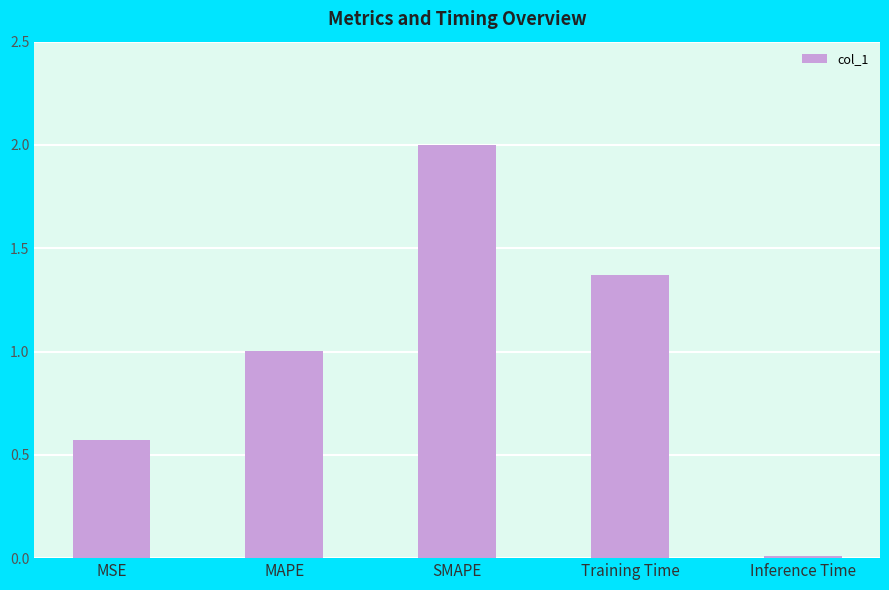

What is the sum of all values?

5.0